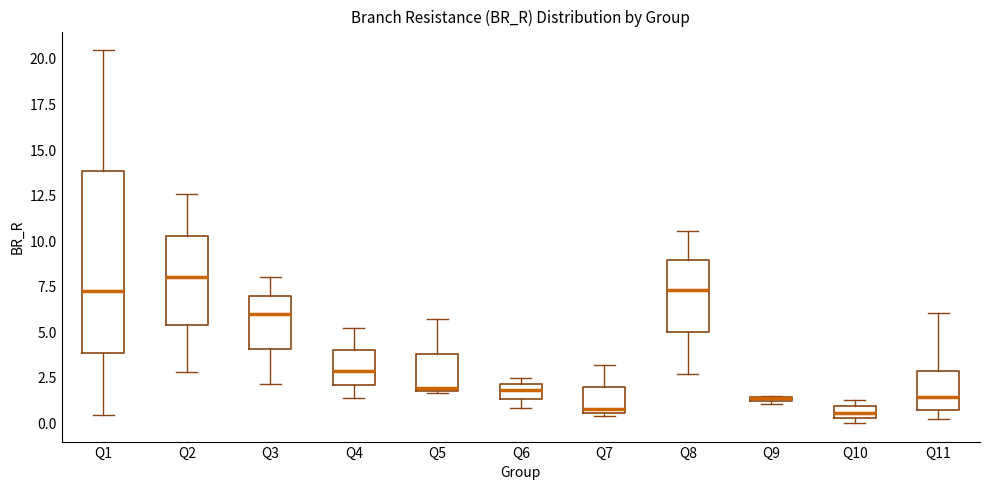

Which box is the tallest, from its lower edge to its upper edge?

Q1